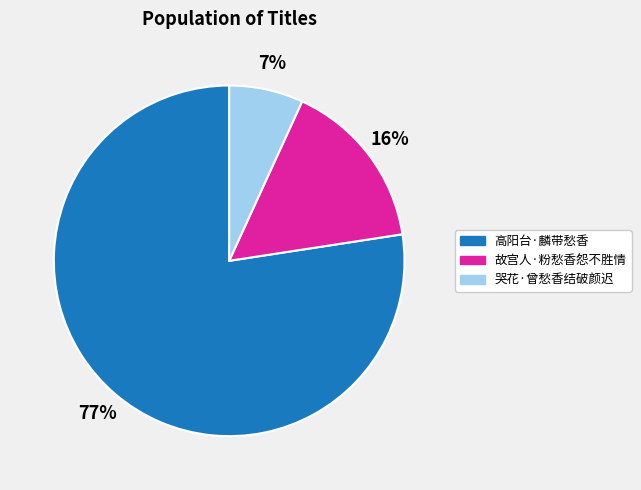

True or false: 哭花·曾愁香结破颜迟 accounts for 7% of the total.

True